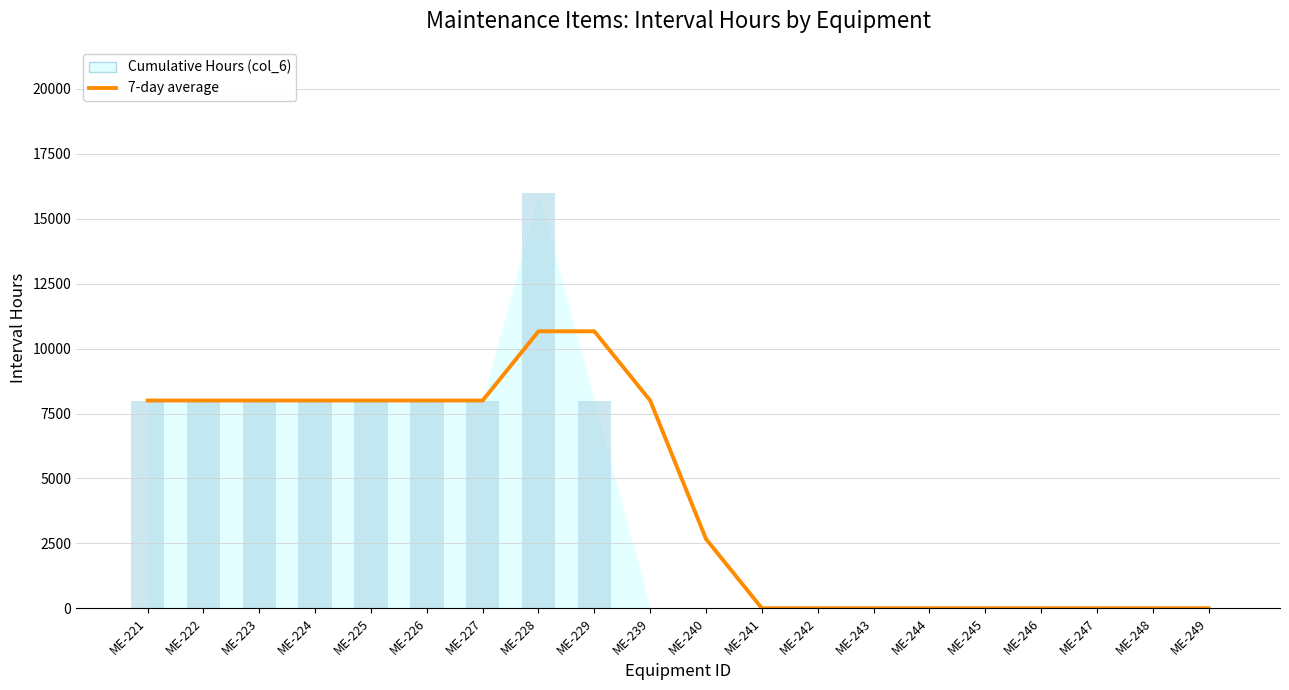

Rank the categories by value from highest to lowest.

ME-228, ME-229, ME-221, ME-222, ME-223, ME-224, ME-225, ME-226, ME-227, ME-239, ME-240, ME-241, ME-242, ME-243, ME-244, ME-245, ME-246, ME-247, ME-248, ME-249